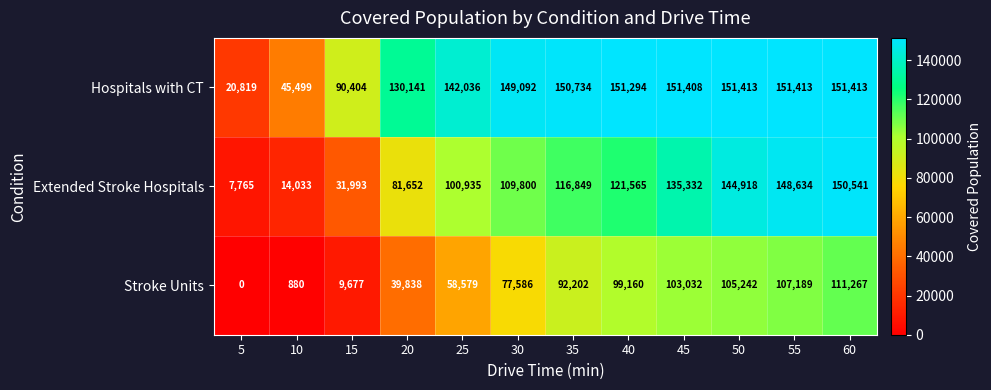

What is the total value across all series at 40?

372019